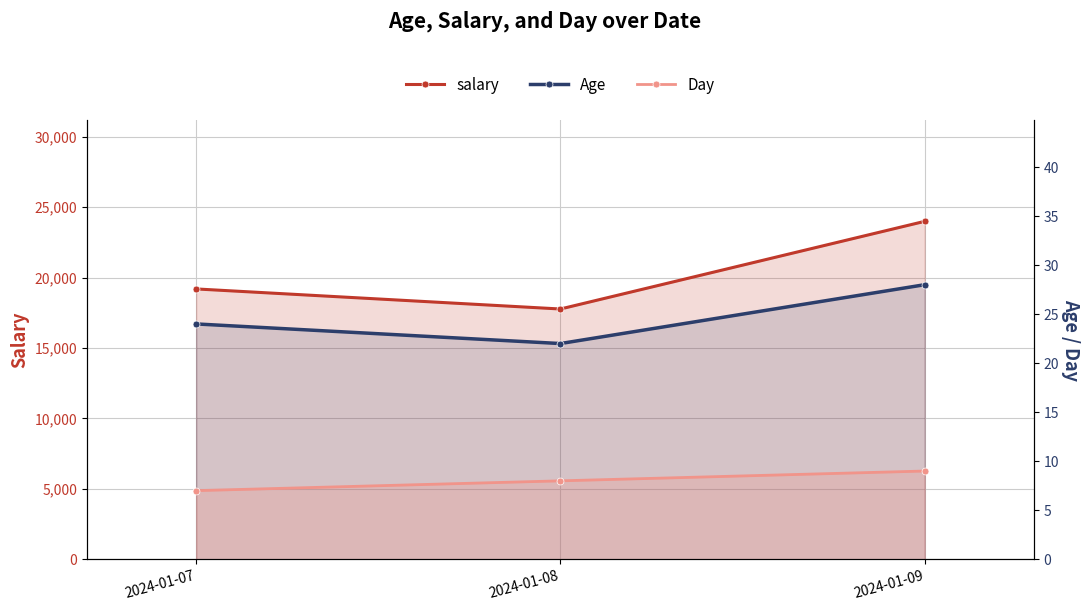

Which series has the largest range (max minus min)?

salary